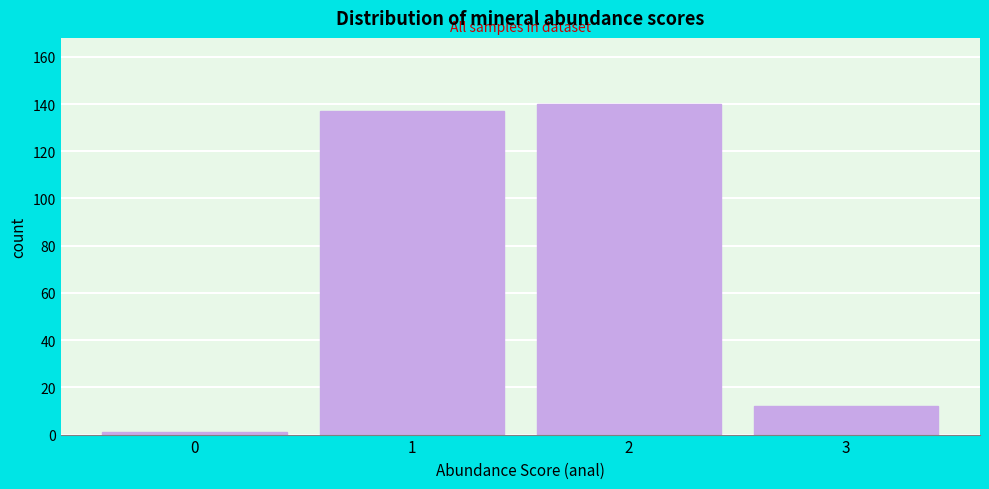

Reading left to right, list every bar in this chart as the range it spans on the x-axis followed by its height. The values are not printed on the chart, so give them approximately, as read against the axis.

-0.5 to 0.5: under 2
0.5 to 1.5: 138
1.5 to 2.5: 140
2.5 to 3.5: 12